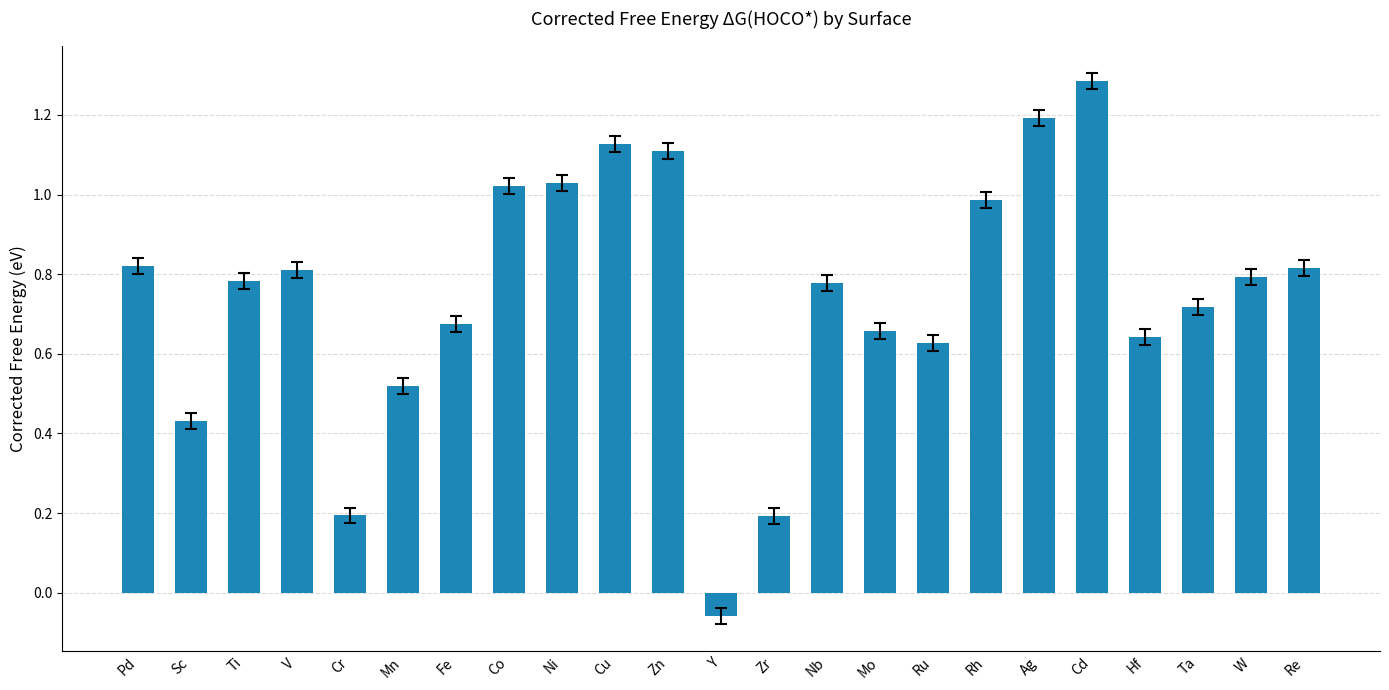

The value at Mo is 0.2. True or false?

False